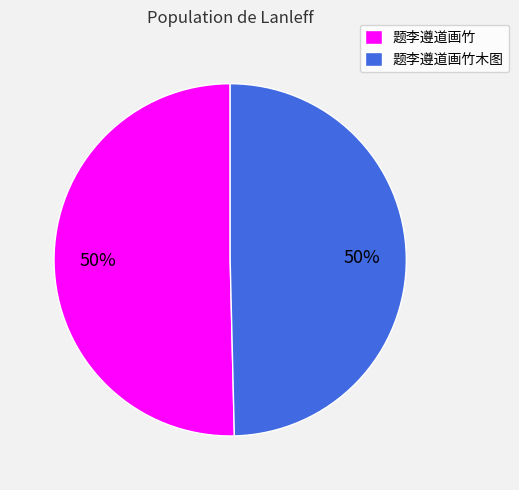

Is it true that 题李遵道画竹 is 42% of the pie?

False